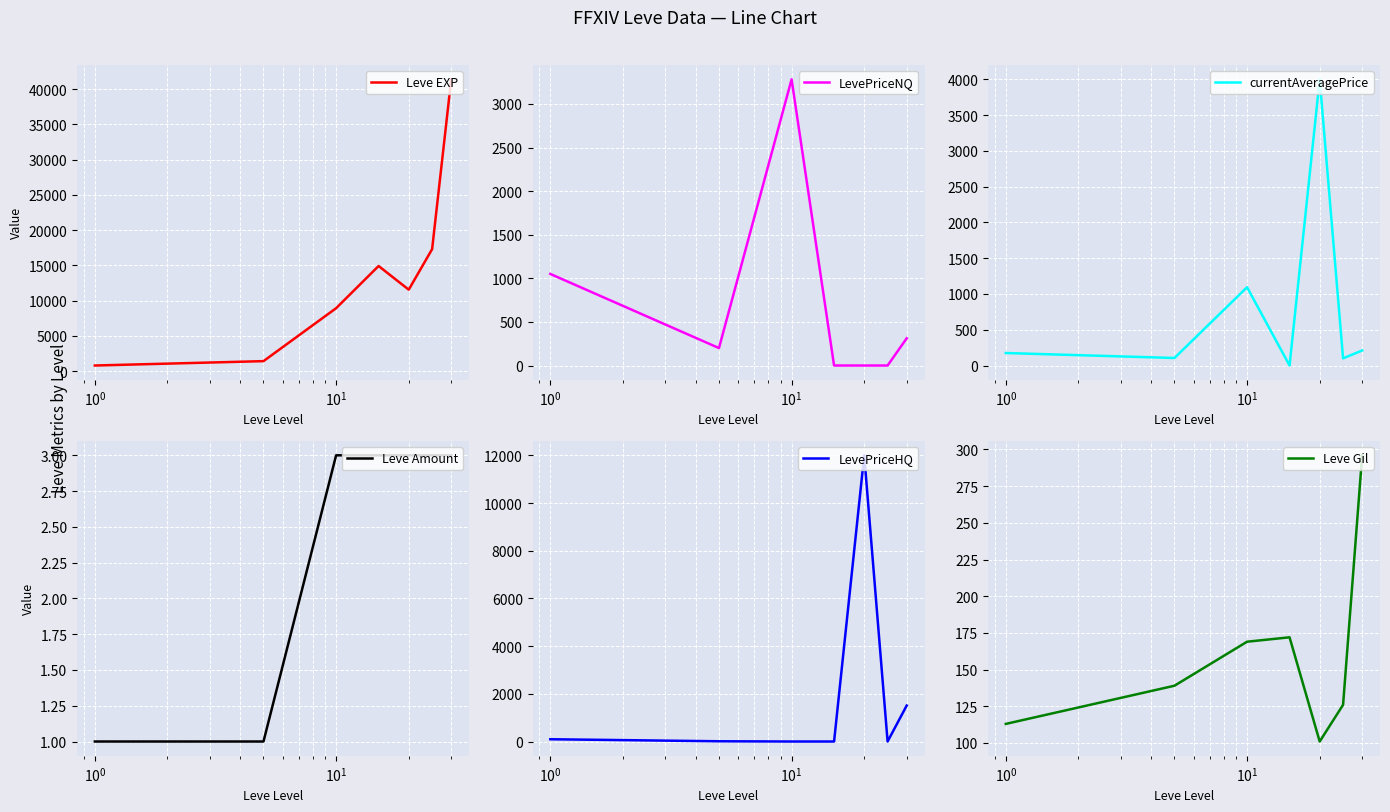

What are all the series names shown in the legend?

Leve EXP, LevePriceNQ, currentAveragePrice, Leve Amount, LevePriceHQ, Leve Gil